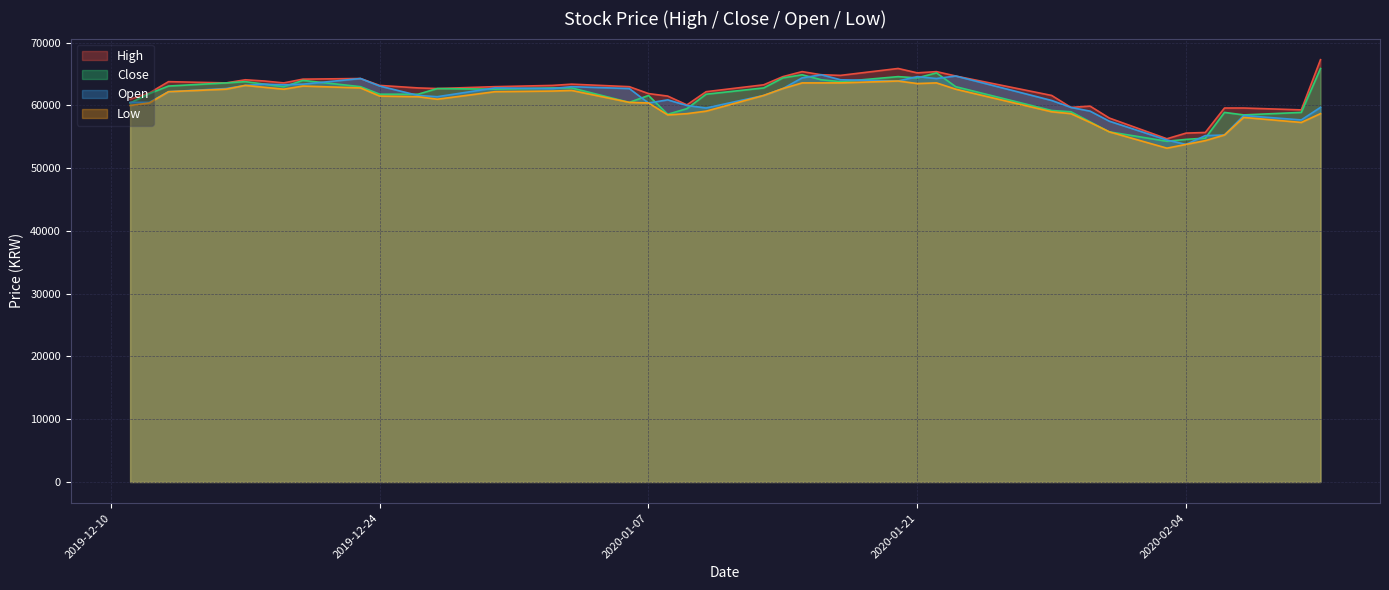

What is the difference between the second highest and minimum values in the Close series?

10900